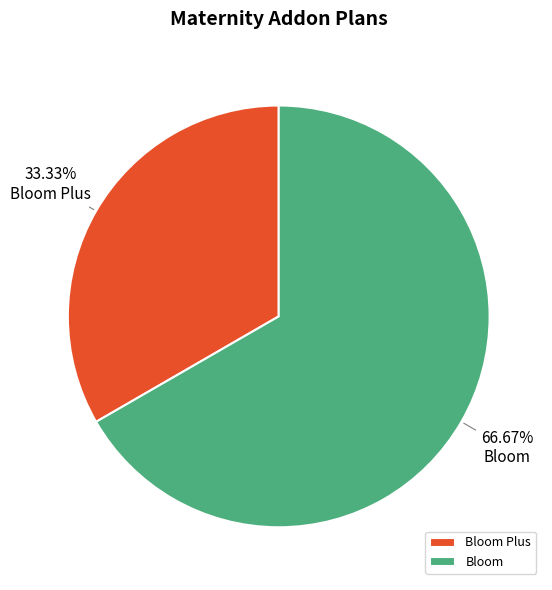

What is the ratio of the value at Bloom to the value at Bloom Plus?

2.0